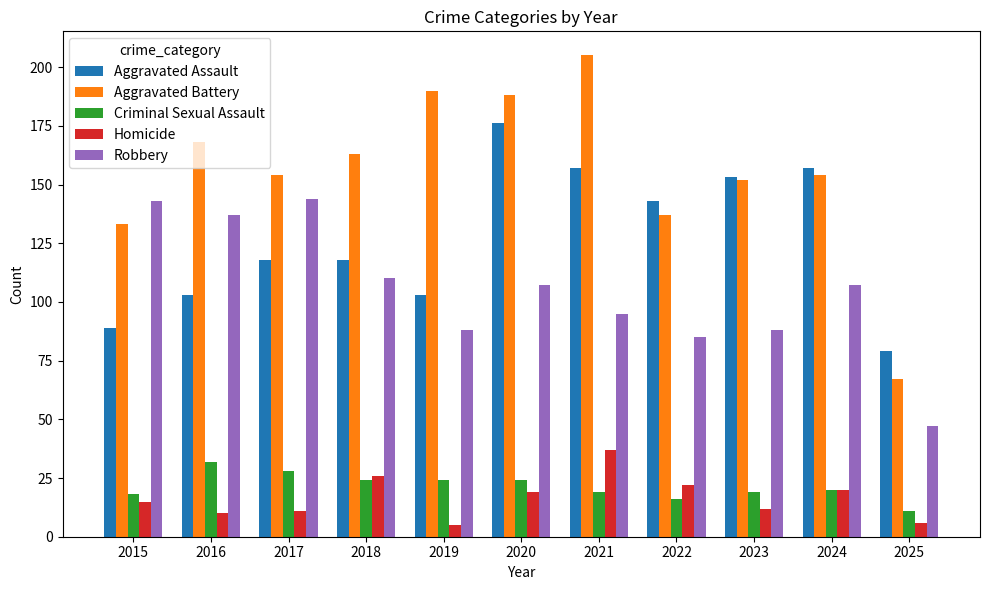

Reading left to right, what are all the values shown in this chart?

Aggravated Assault: 2015=89	2016=103	2017=118	2018=118	2019=103	2020=176	2021=157	2022=143	2023=153	2024=157	2025=79
Aggravated Battery: 2015=133	2016=168	2017=154	2018=163	2019=190	2020=188	2021=205	2022=137	2023=152	2024=154	2025=67
Criminal Sexual Assault: 2015=18	2016=32	2017=28	2018=24	2019=24	2020=24	2021=19	2022=16	2023=19	2024=20	2025=11
Homicide: 2015=15	2016=10	2017=11	2018=26	2019=5	2020=19	2021=37	2022=22	2023=12	2024=20	2025=6
Robbery: 2015=143	2016=137	2017=144	2018=110	2019=88	2020=107	2021=95	2022=85	2023=88	2024=107	2025=47